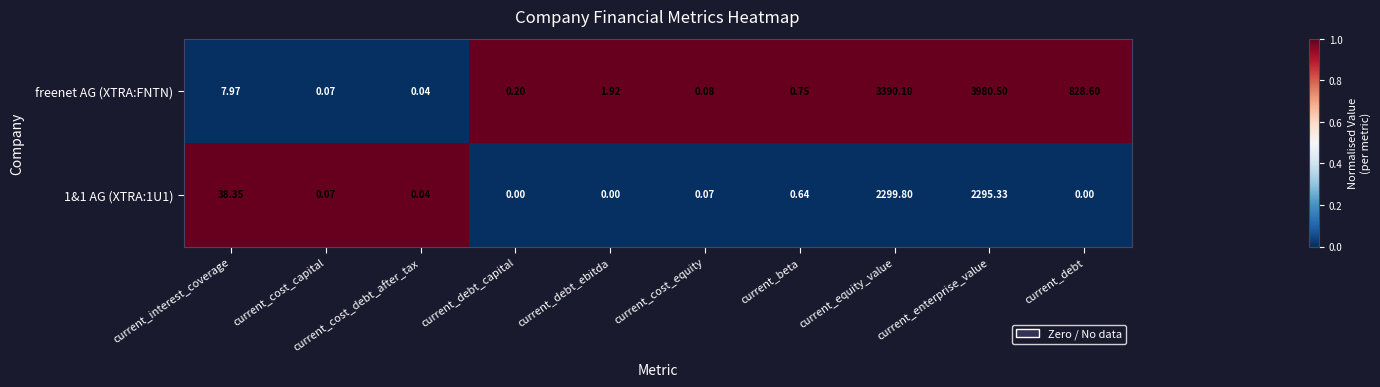

Which series has the largest total across all categories?

freenet AG (XTRA:FNTN)